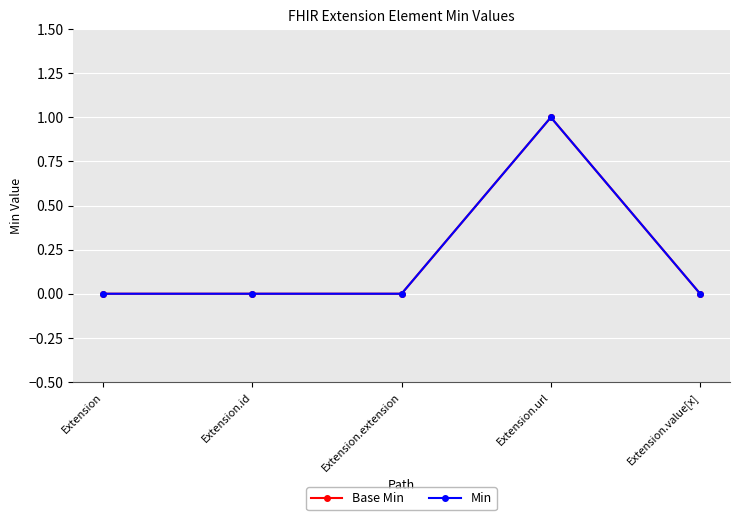

Reading left to right, transcribe all the data shown in this chart.

Base Min: 0	0	0	1	0
Min: 0	0	0	1	0